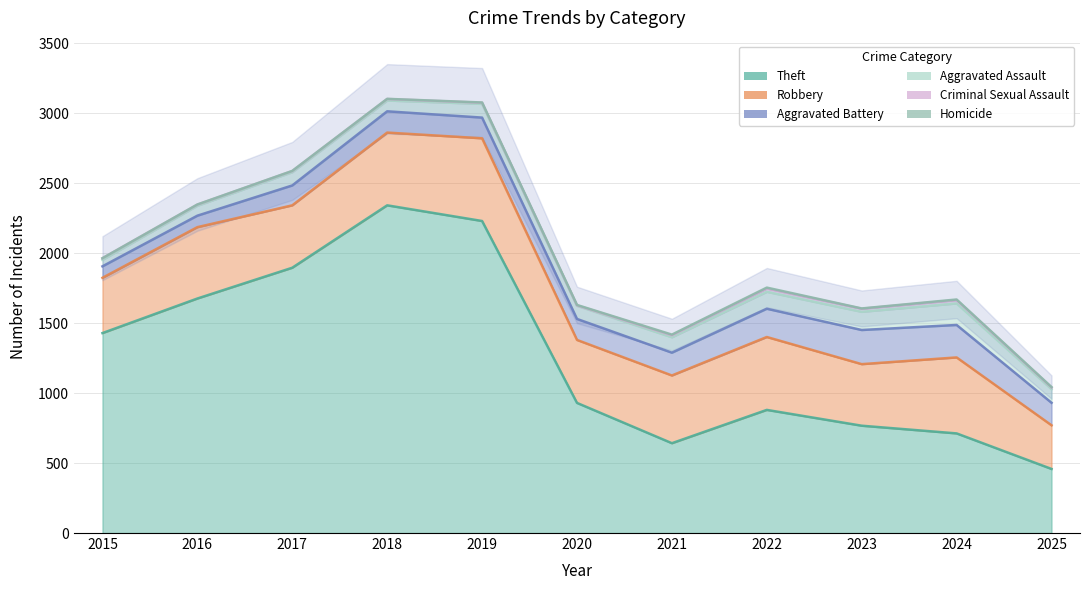

What is the total value across all series at 2025?

1043